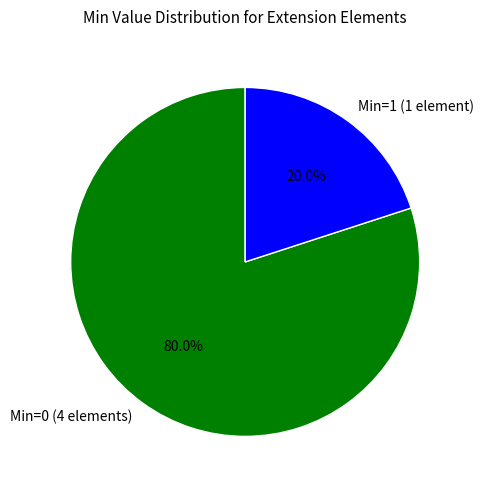

Which slice represents more than half of the pie?

Min=0 (4 elements)